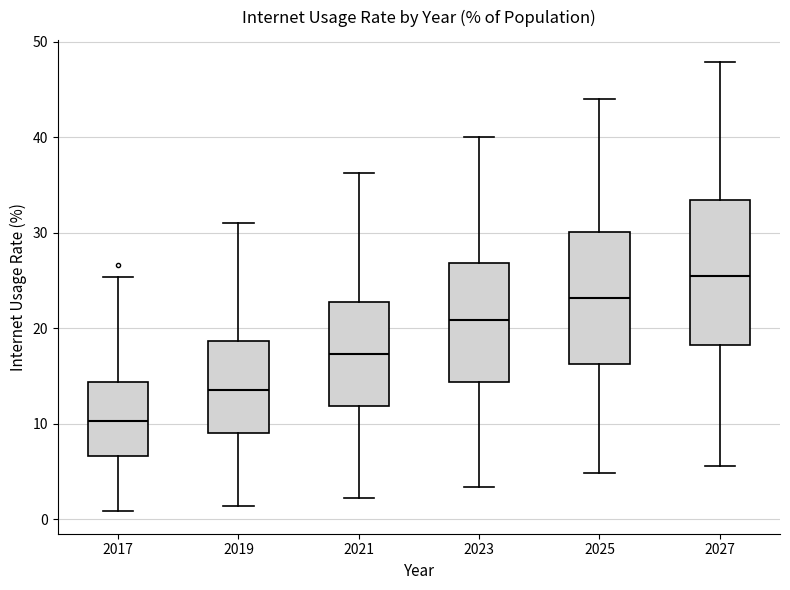

Where is the lower edge of the box at x = 2019 on the y-axis? The values are not printed on the chart, so give them approximately, as read against the axis.

9